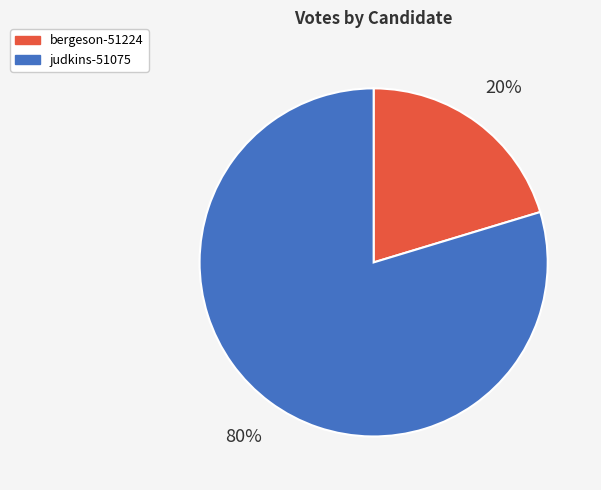

How many slices are in this pie chart?

2